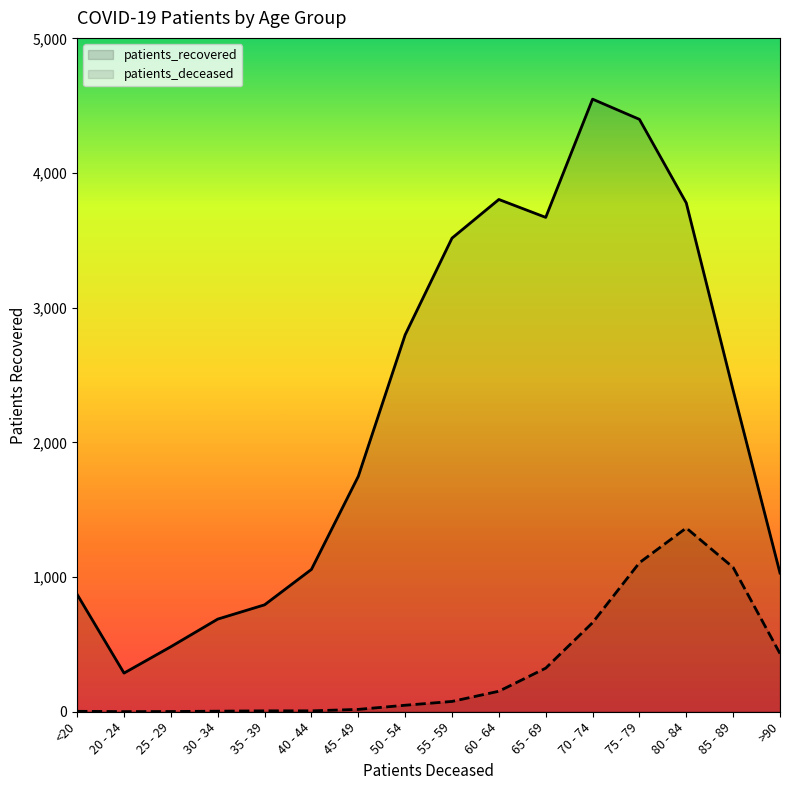

True or false: patients_deceased and patients_recovered intersect in this chart.

False